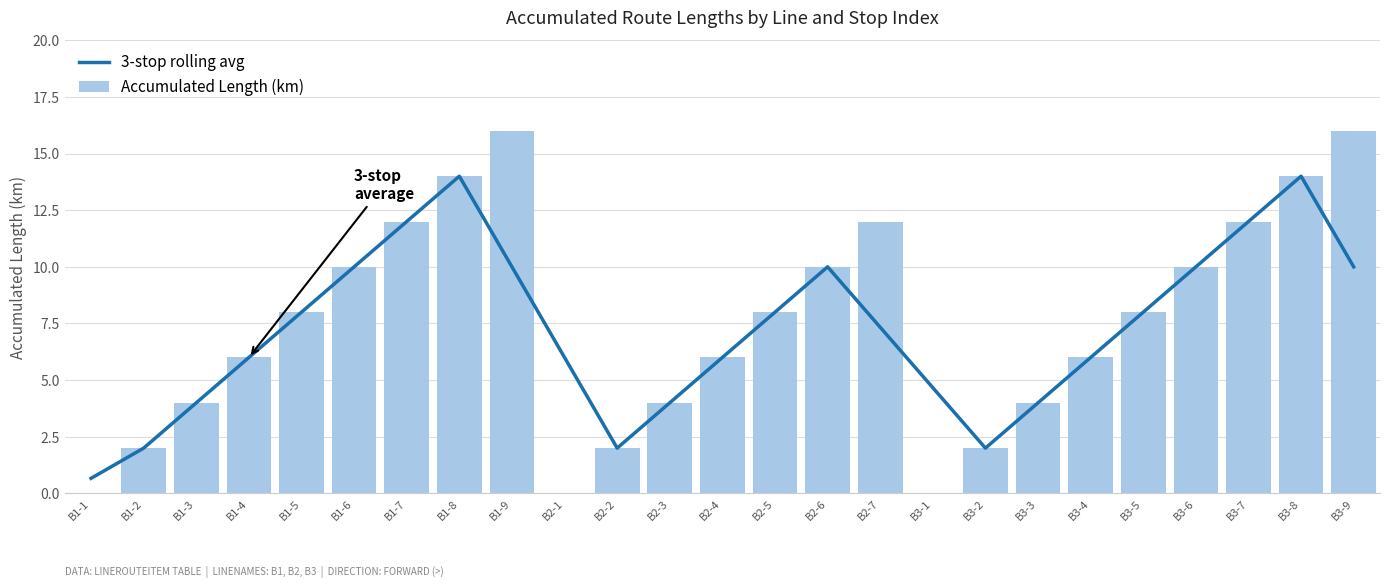

Rank the series at B1-1 from lowest to highest value.

Accumulated Length (km), 3-stop rolling avg